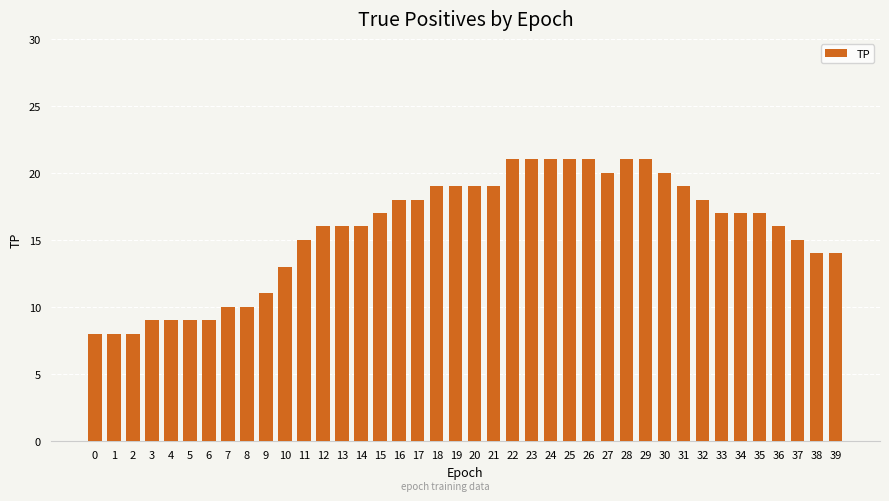

What is the ratio of the value at 5 to the value at 25?

0.4